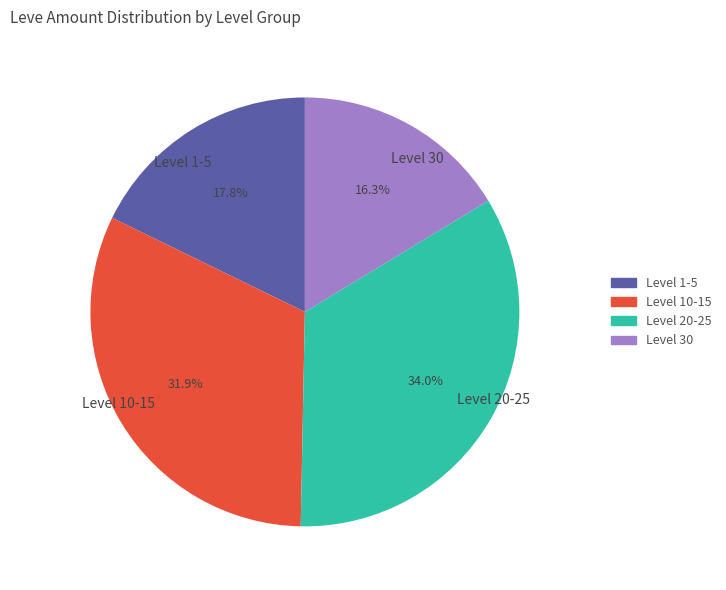

Which has a higher value, Level 10-15 or Level 1-5?

Level 10-15